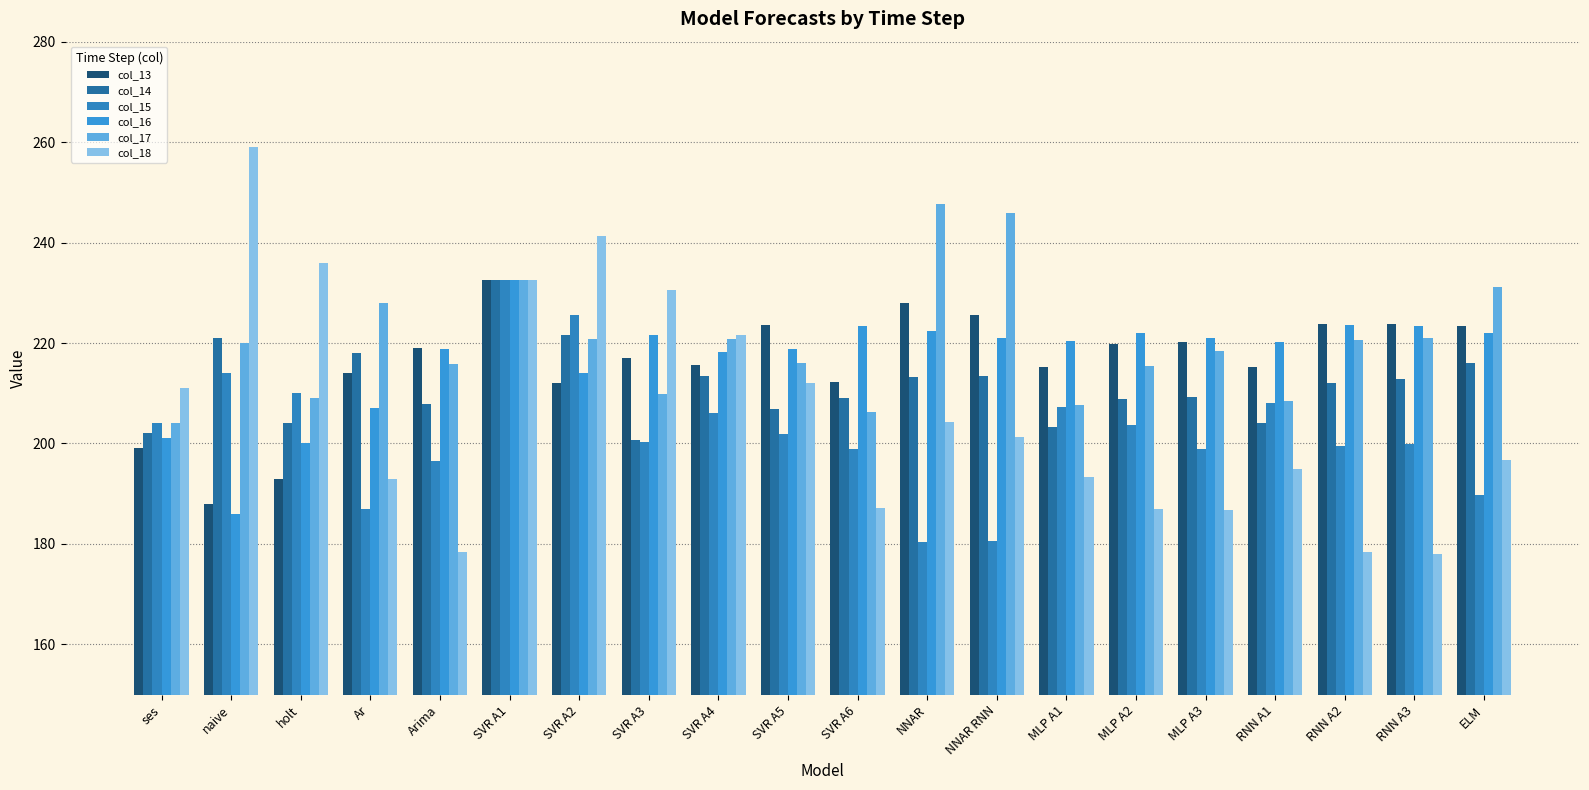

Reading right to left, transcribe all the data shown in this chart.

col_13: 223.3	223.8	223.7	215.2	220.3	219.9	215.2	225.5	228.0	212.1	223.5	215.5	217.0	212.1	232.6	219.0	214.0	193.0	188.0	199.0
col_14: 216.0	212.9	212.0	204.1	209.3	208.9	203.2	213.5	213.2	209.0	206.8	213.5	200.8	221.5	232.6	207.9	218.0	204.0	221.0	202.0
col_15: 189.7	199.8	199.5	208.0	198.8	203.7	207.3	180.7	180.4	198.8	201.9	206.0	200.4	225.5	232.6	196.6	187.0	210.0	214.0	204.0
col_16: 222.0	223.4	223.5	220.3	221.0	222.0	220.3	221.1	222.4	223.4	218.9	218.3	221.6	214.0	232.6	218.9	207.0	200.0	186.0	201.0
col_17: 231.2	221.0	220.5	208.5	218.3	215.5	207.7	245.9	247.7	206.3	216.1	220.7	209.9	220.7	232.6	215.8	228.0	209.0	220.0	204.0
col_18: 196.6	177.9	178.4	195.0	186.8	187.0	193.3	201.3	204.2	187.1	212.1	221.7	230.5	241.3	232.6	178.3	193.0	236.0	259.0	211.0